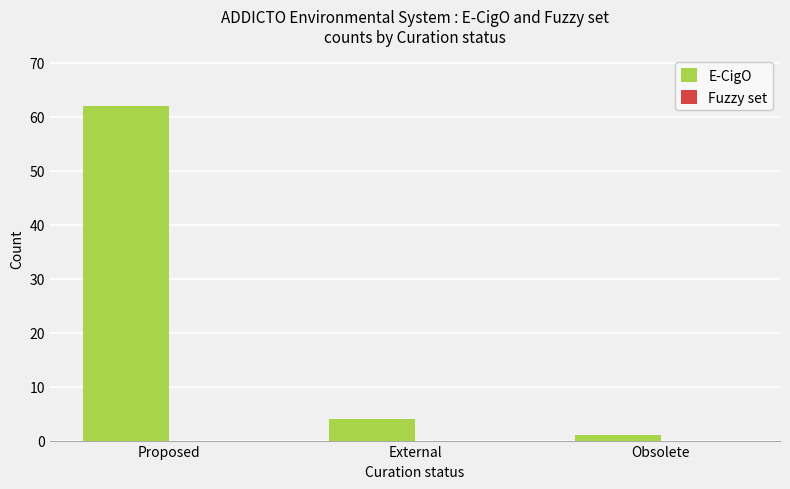

Between Obsolete and External, which is larger?

External